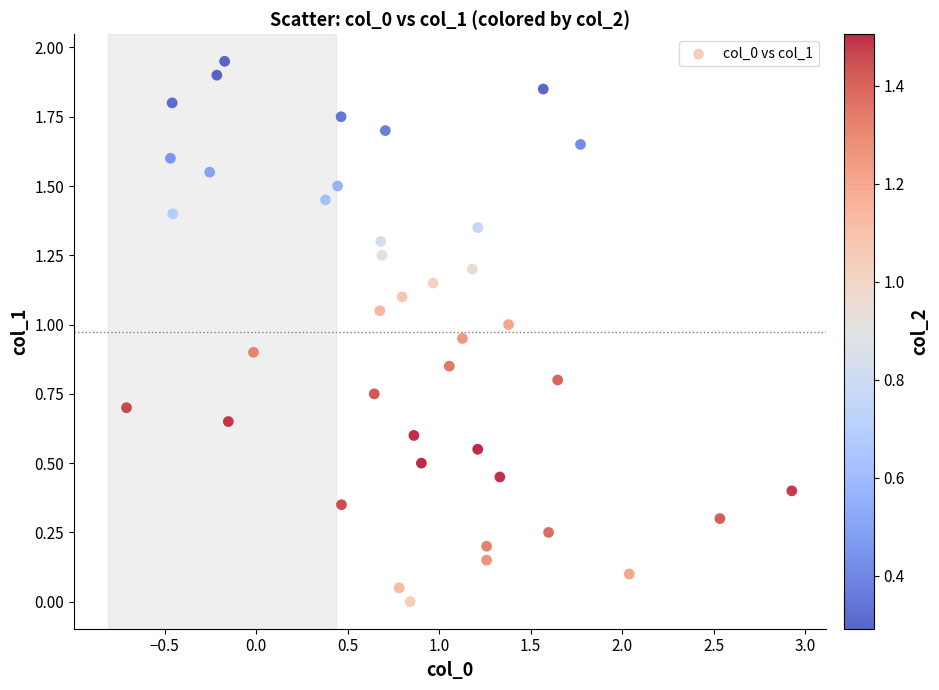

What is the range of X values (max minus min)?

3.6